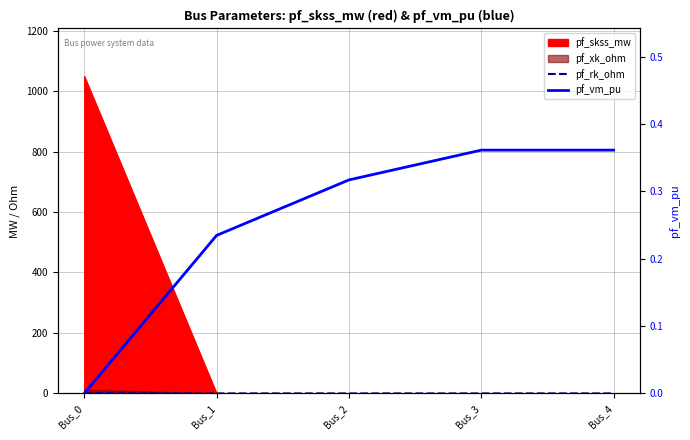

Between Bus_0 and Bus_2, which series saw the biggest shift?

pf_rk_ohm